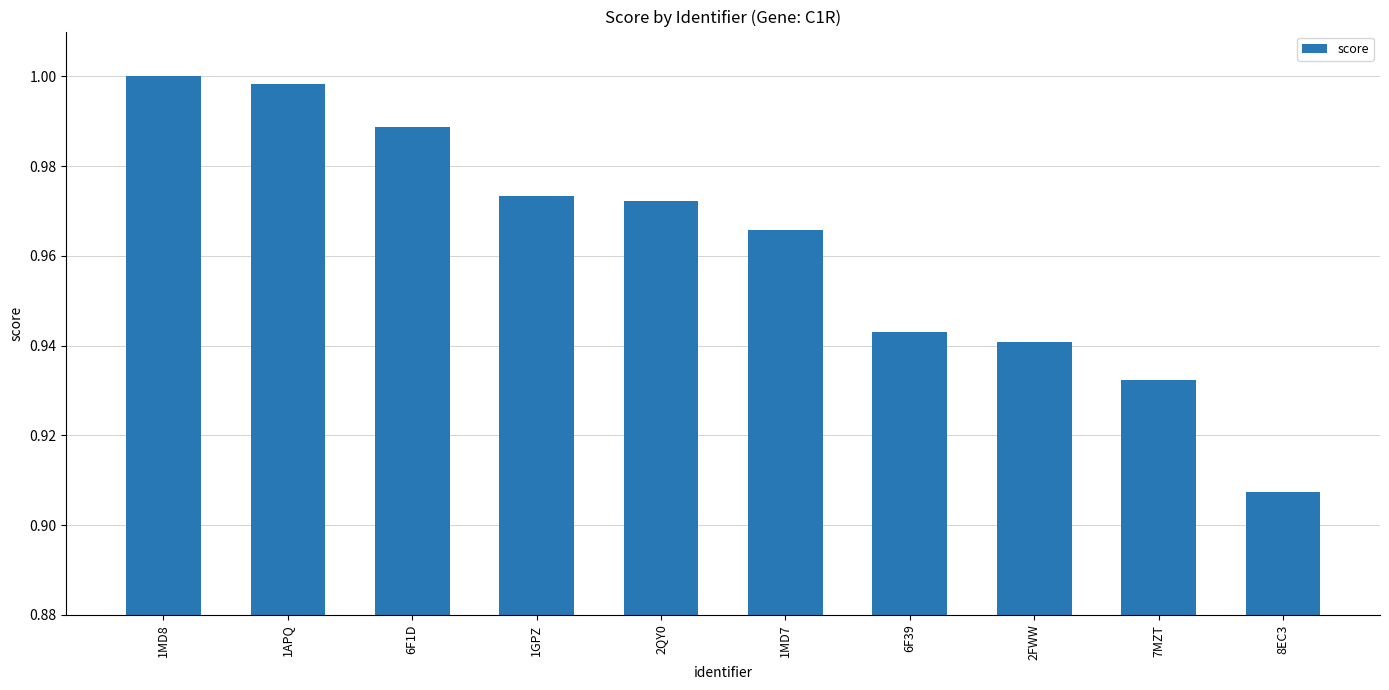

What is the label of the 1st bar from the left?

1MD8